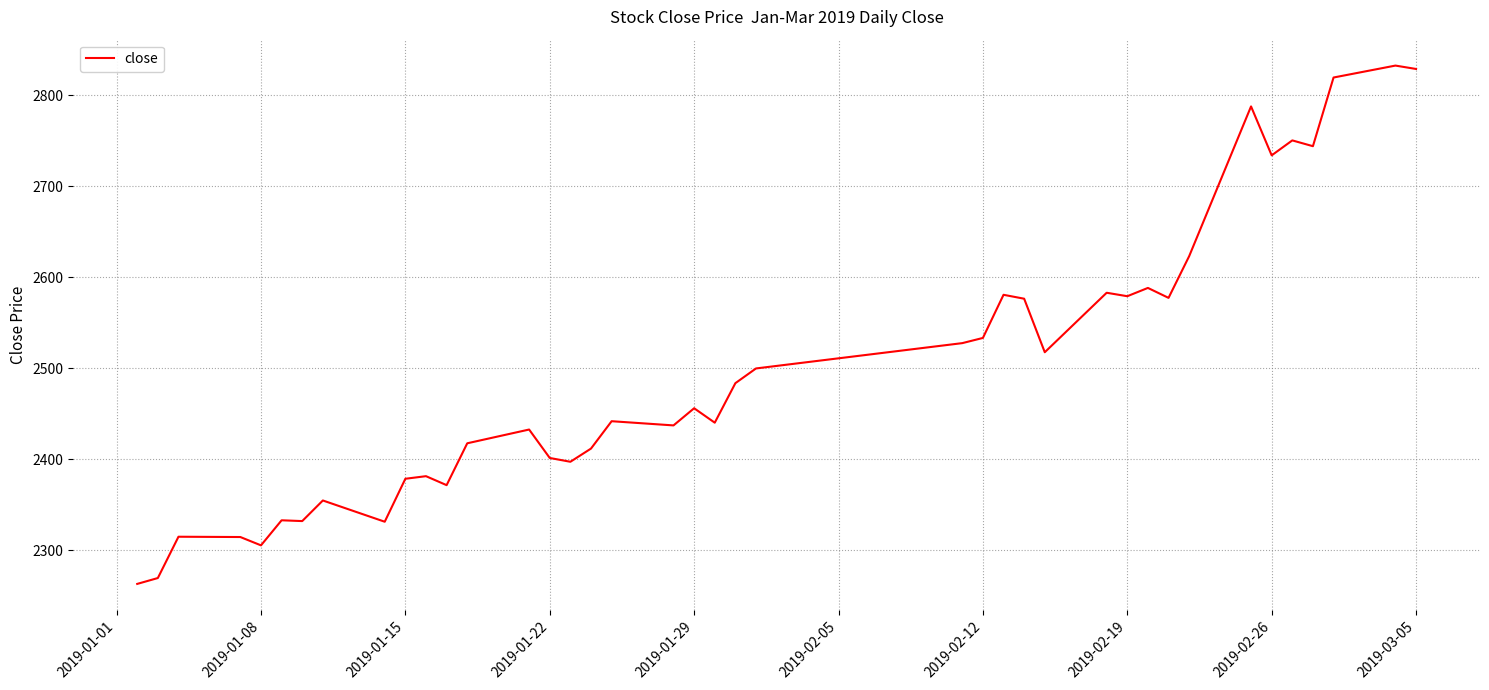

What is the minimum value shown in the chart?

2262.8